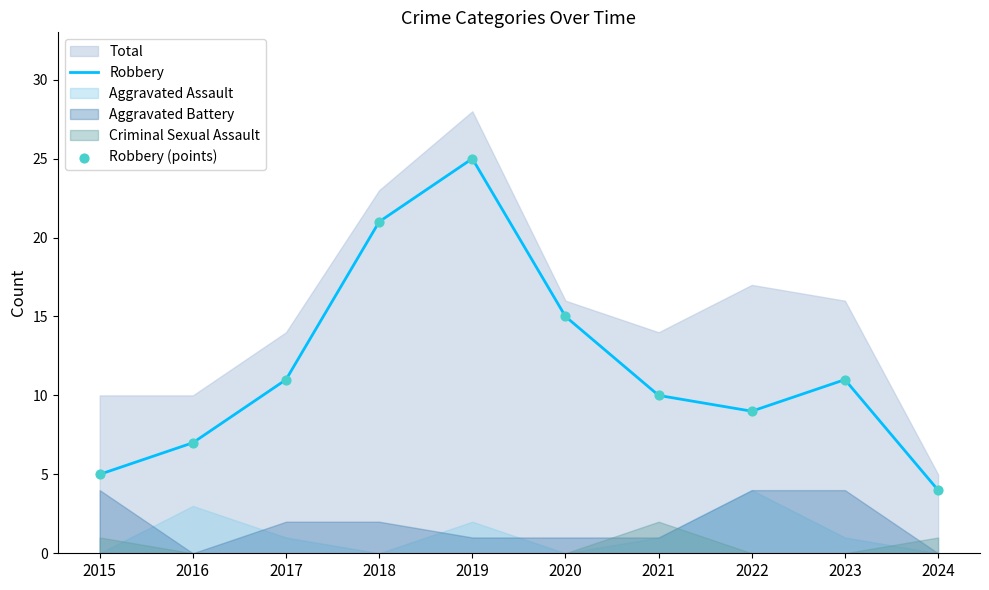

Which series has the largest Y range (max minus min)?

Robbery